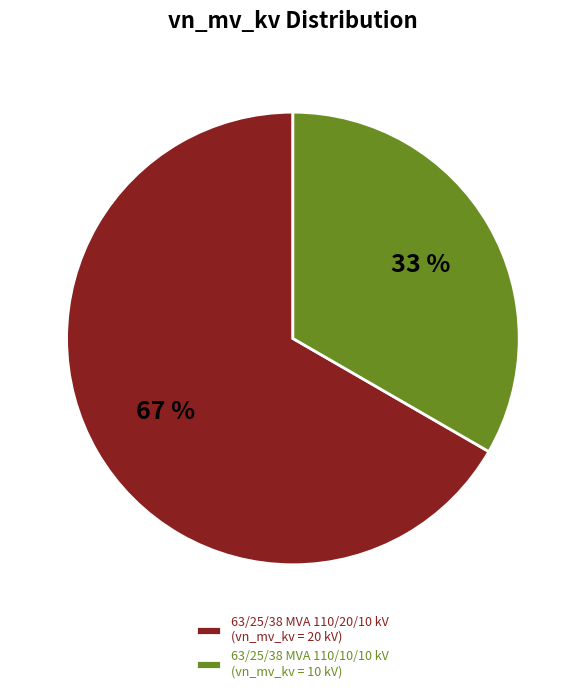

Which has a higher value, 63/25/38 MVA 110/10/10 kV (vn_mv_kv = 10 kV) or 63/25/38 MVA 110/20/10 kV (vn_mv_kv = 20 kV)?

63/25/38 MVA 110/20/10 kV (vn_mv_kv = 20 kV)